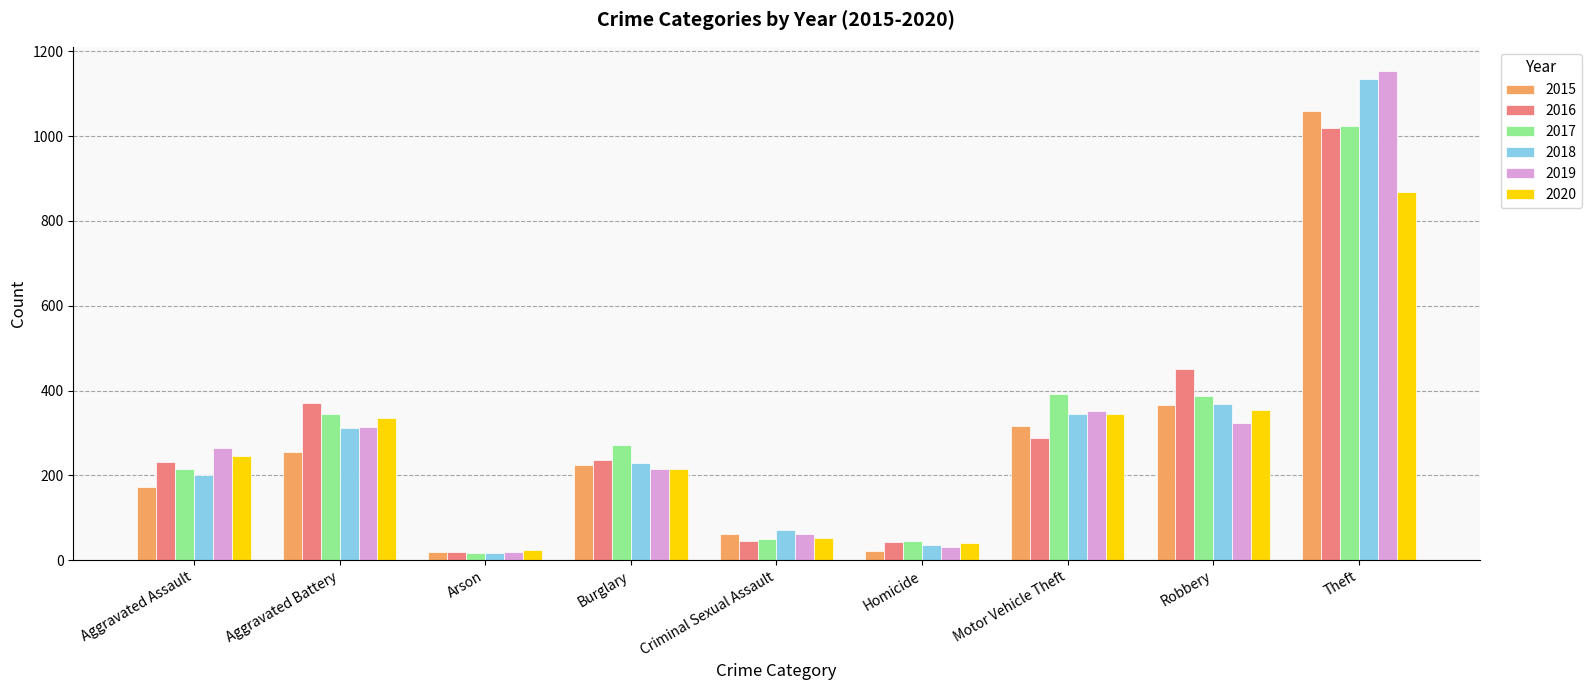

Count the number of categories in the chart.

9